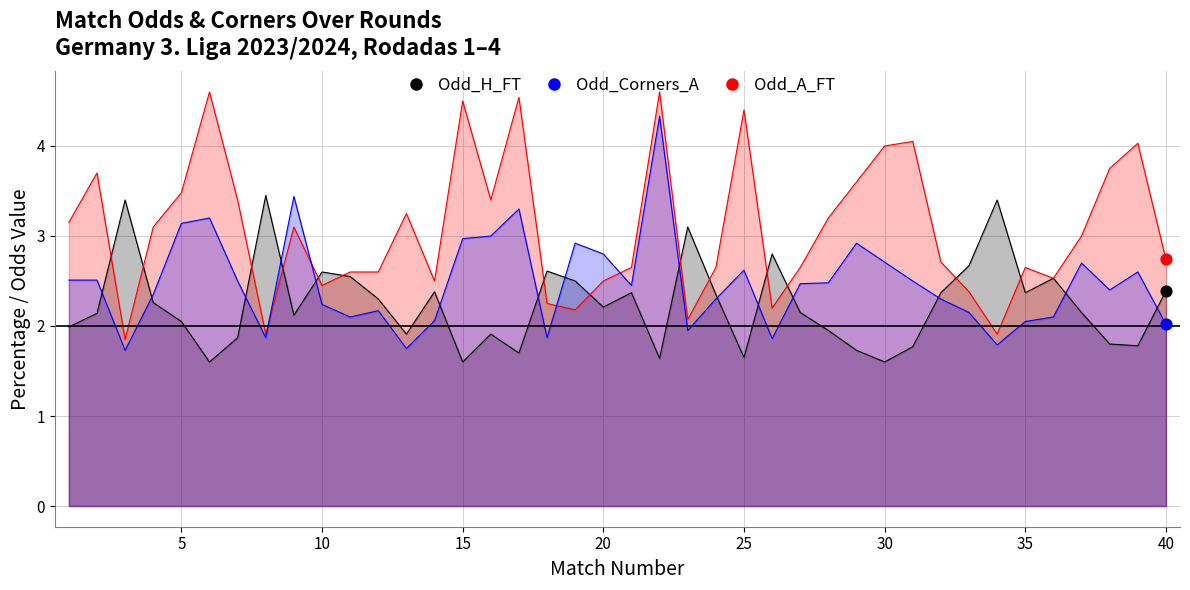

At how many categories does at least one series exceed 2?

40